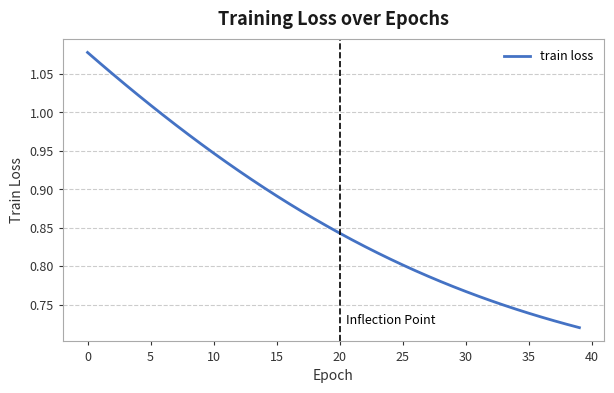

Is this an area chart (filled region under the line)?

No